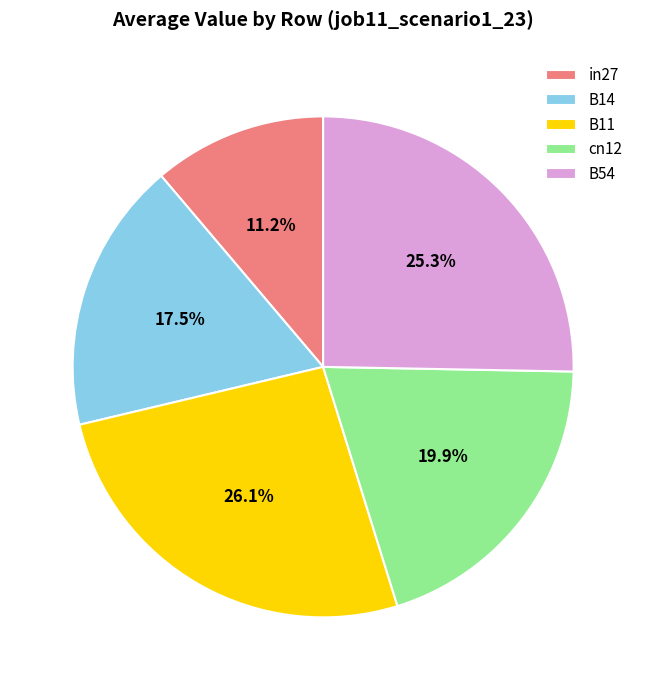

How many slices are in this pie chart?

5